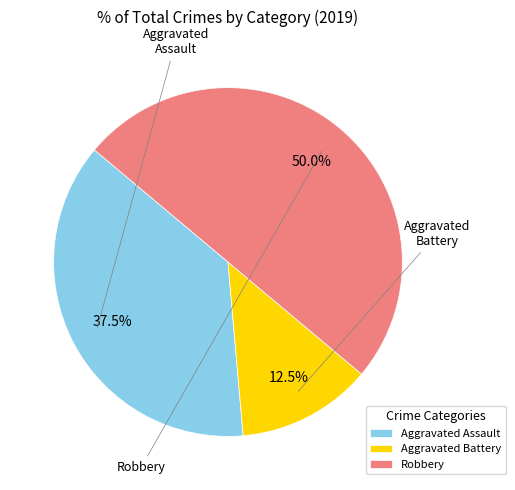

Rank the categories by value from highest to lowest.

Robbery, Aggravated Assault, Aggravated Battery